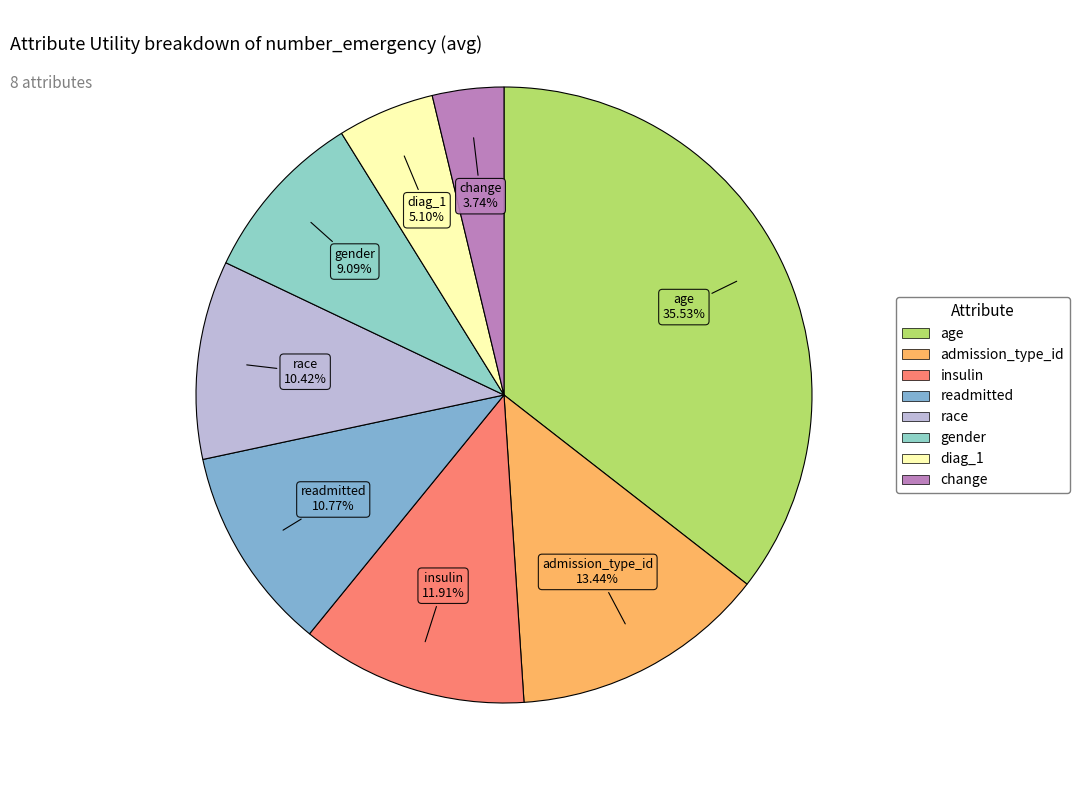

True or false: diag_1 accounts for 1% of the total.

False